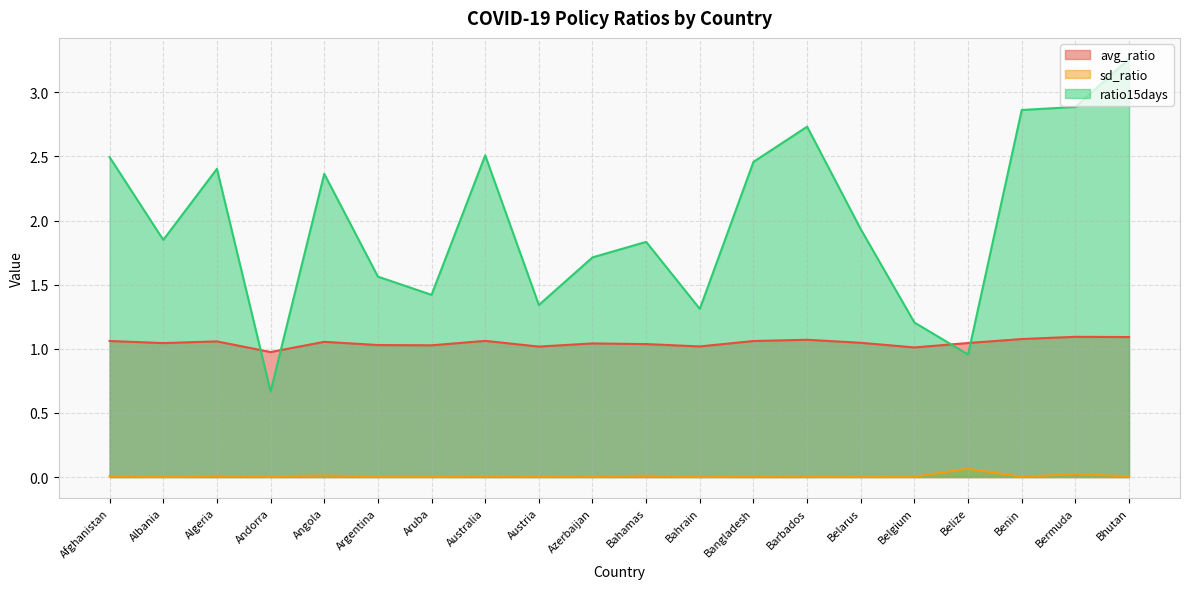

What is the label of the 7th point from the right?

Barbados